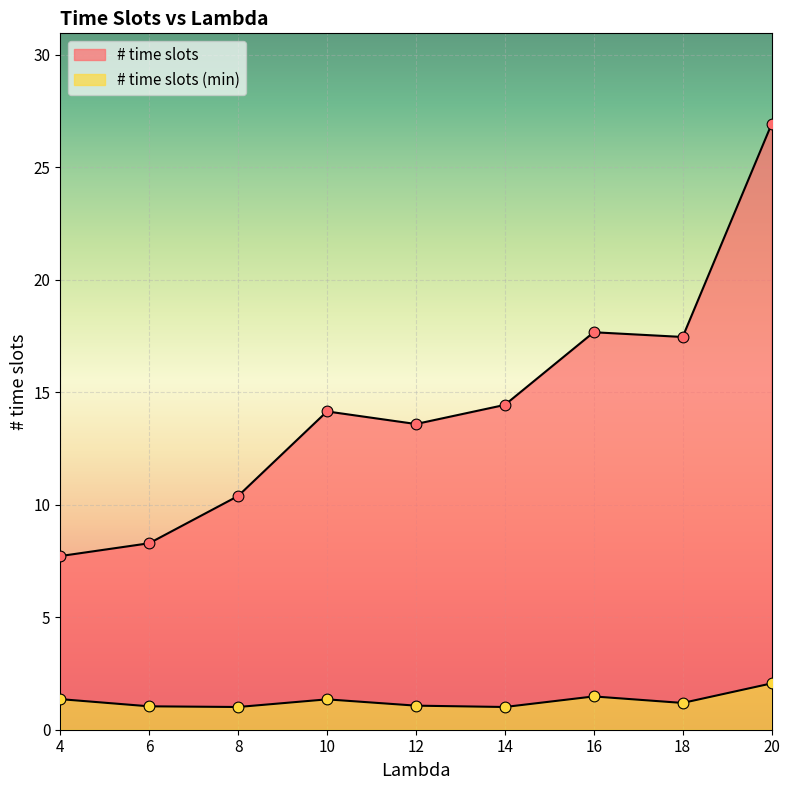

What are all the series names shown in the legend?

# time slots, # time slots (min)